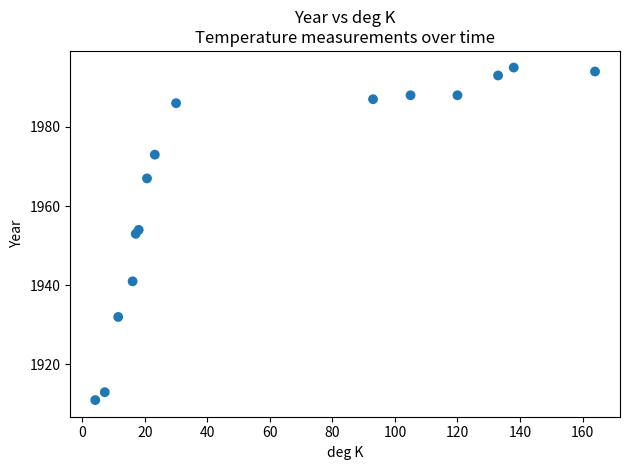

What is the range of Y values (max minus min)?

84